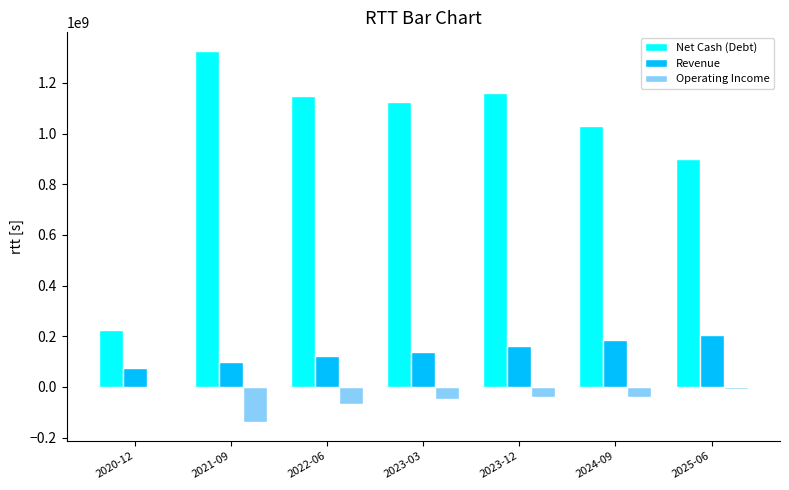

What is the sum of the Operating Income values at 2023-12 and 2023-03?

-88148000